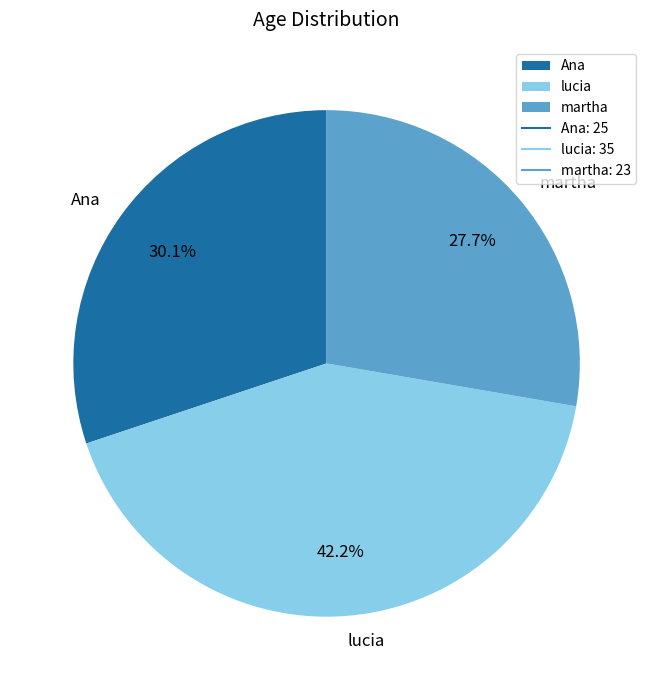

To the nearest percent, what portion does martha represent?

28%